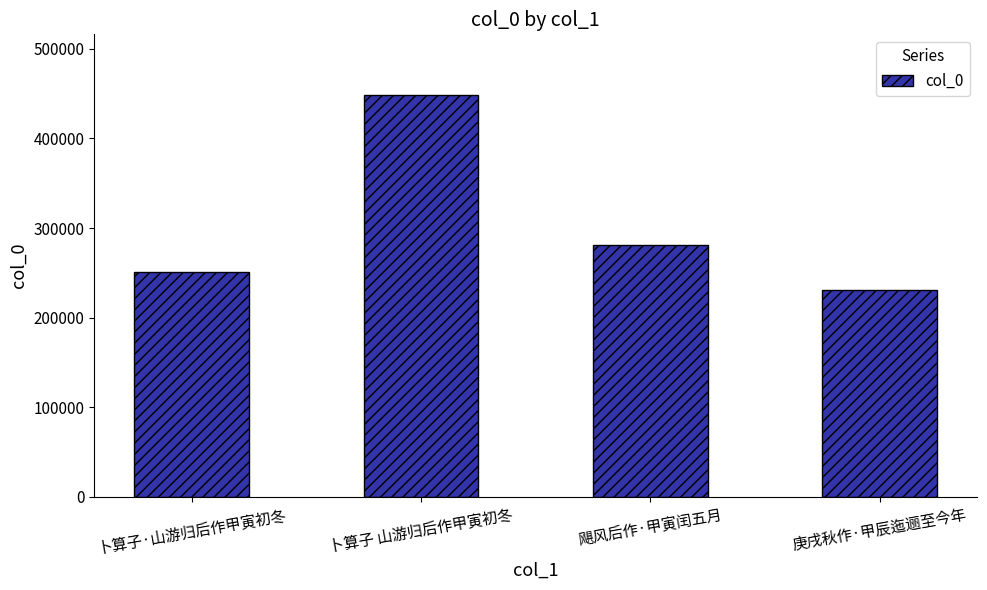

Does the chart contain any negative values?

No